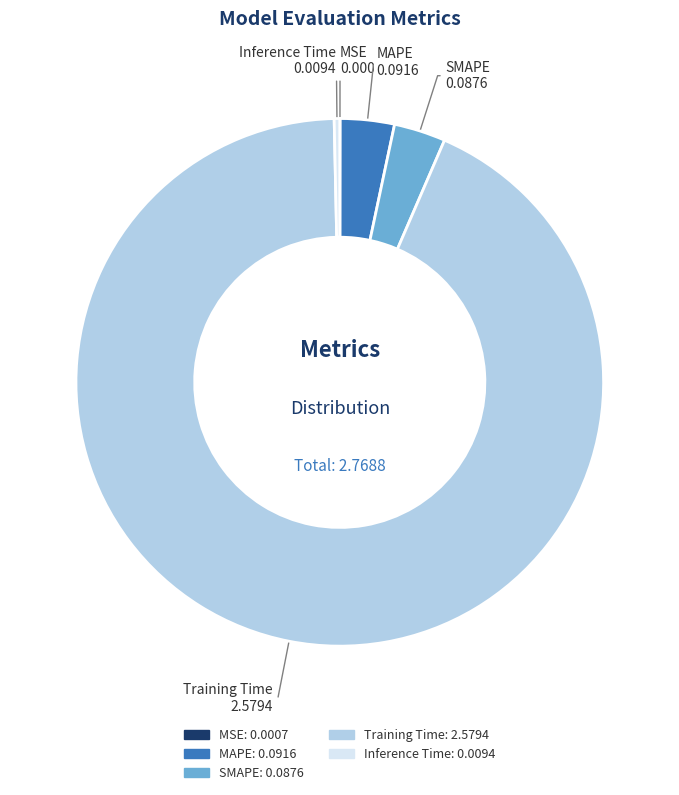

Is it true that Training Time is 98% of the pie?

False